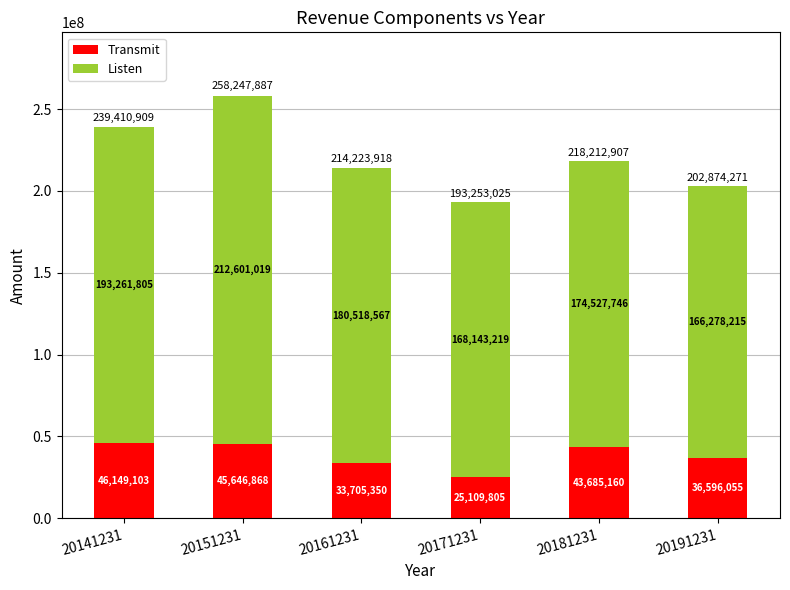

The Transmit series shows 13300742.5 at 20171231. True or false?

False